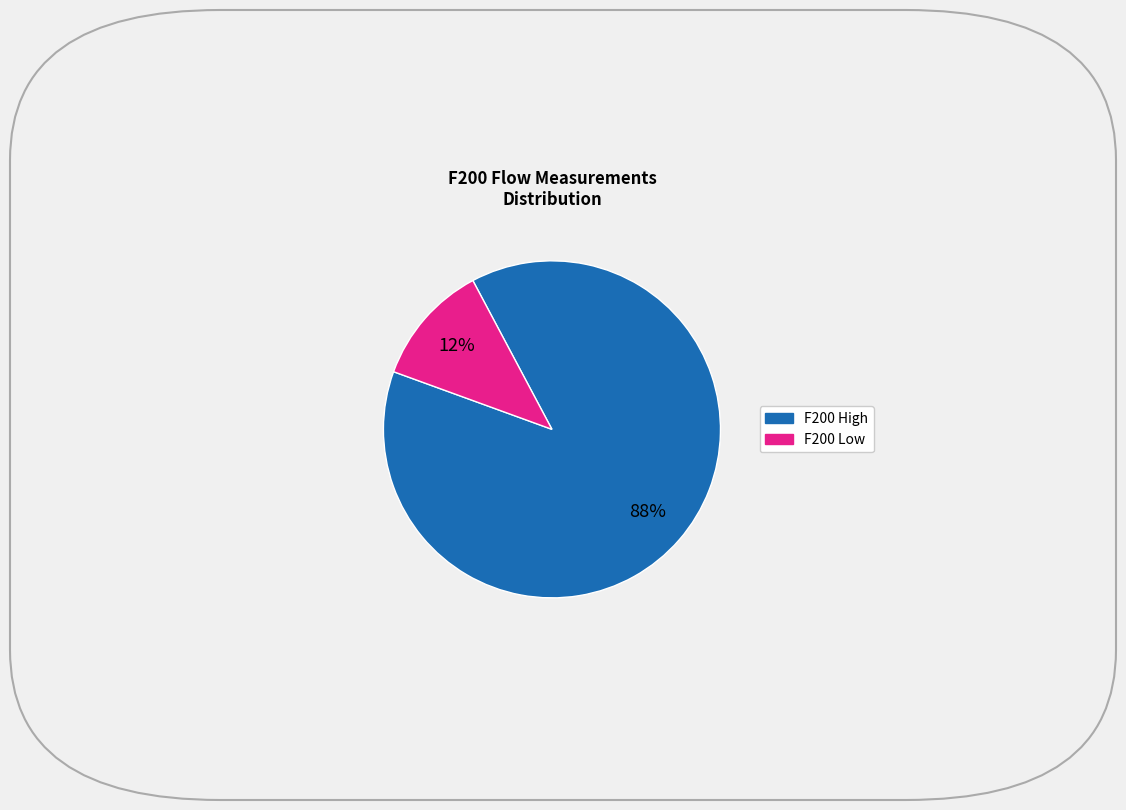

Does any single category account for the majority?

Yes